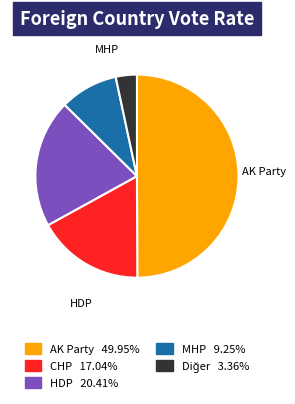

Is there any slice that represents more than half of the pie?

No